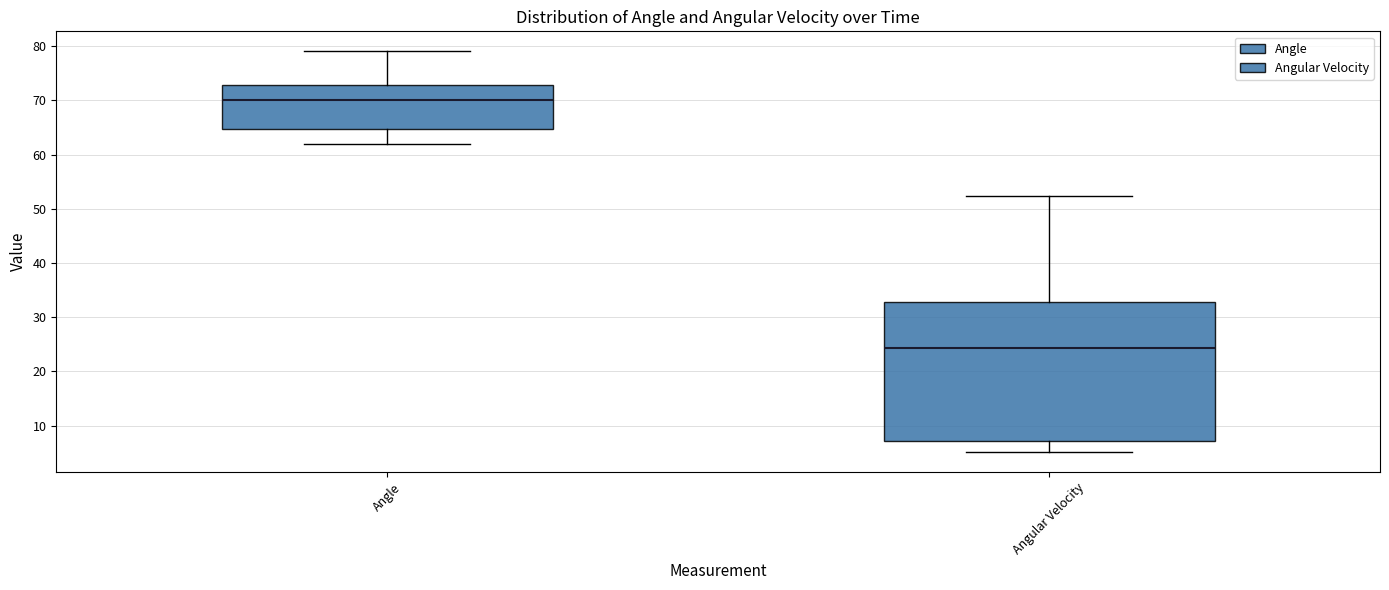

Where is the lower edge of the box for Angular Velocity on the y-axis? The values are not printed on the chart, so give them approximately, as read against the axis.

7